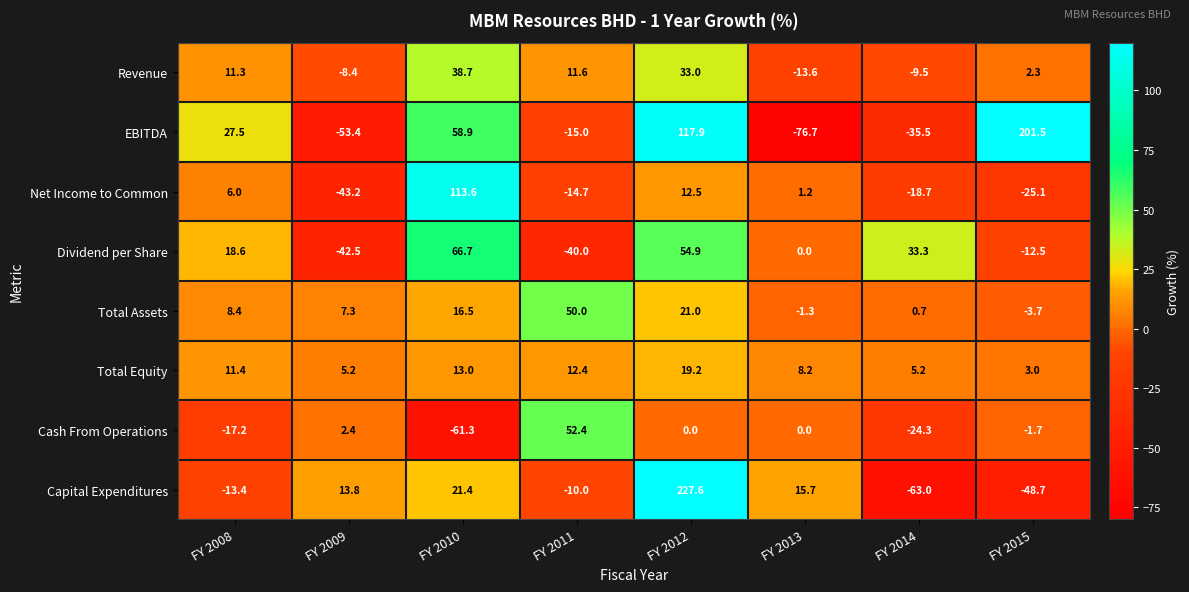

Which category has the lowest value in the Capital Expenditures series?

FY 2014